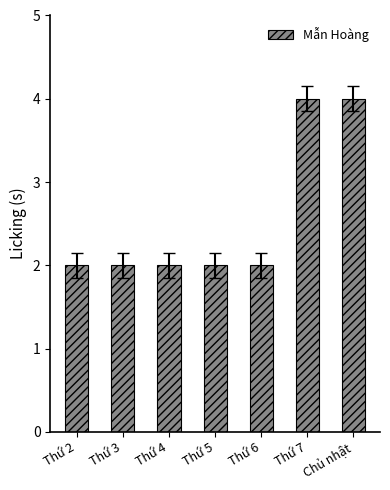

What is the sum of all values?

18